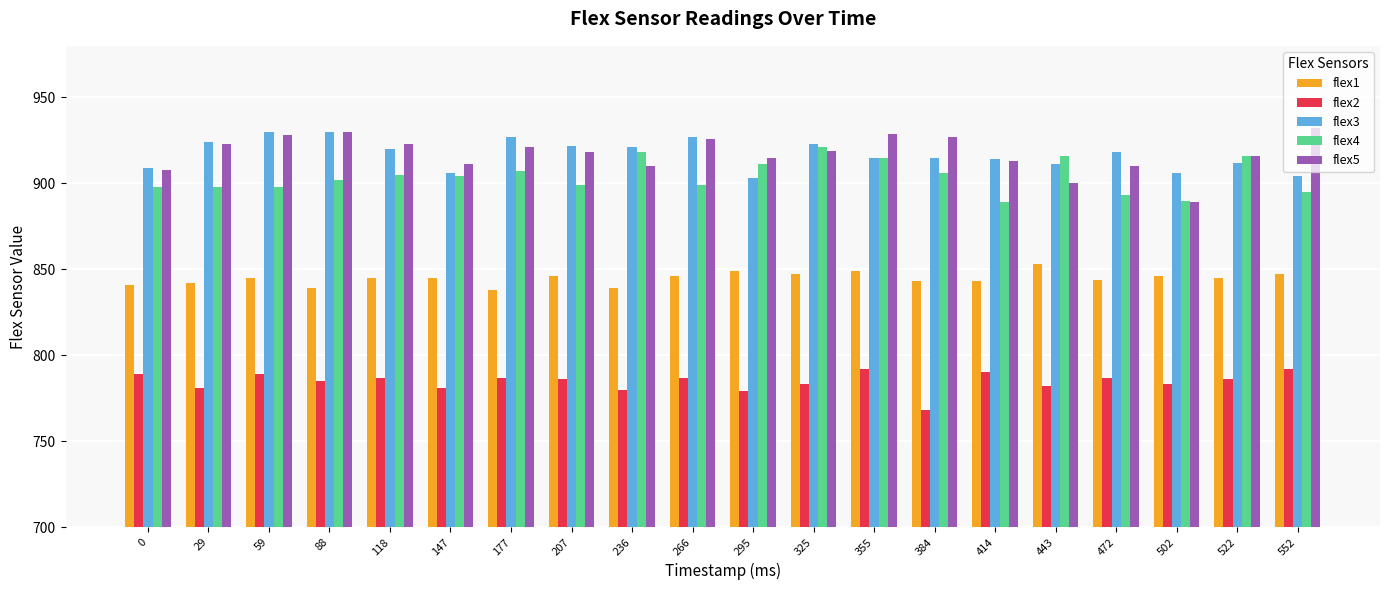

What is the minimum value shown in the chart?

768